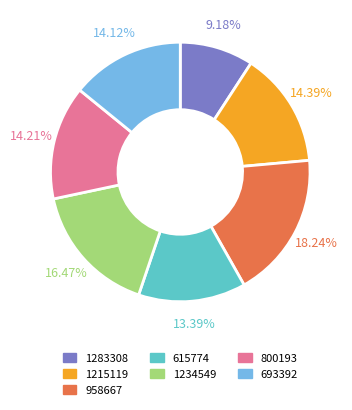

How many slices are in this pie chart?

7